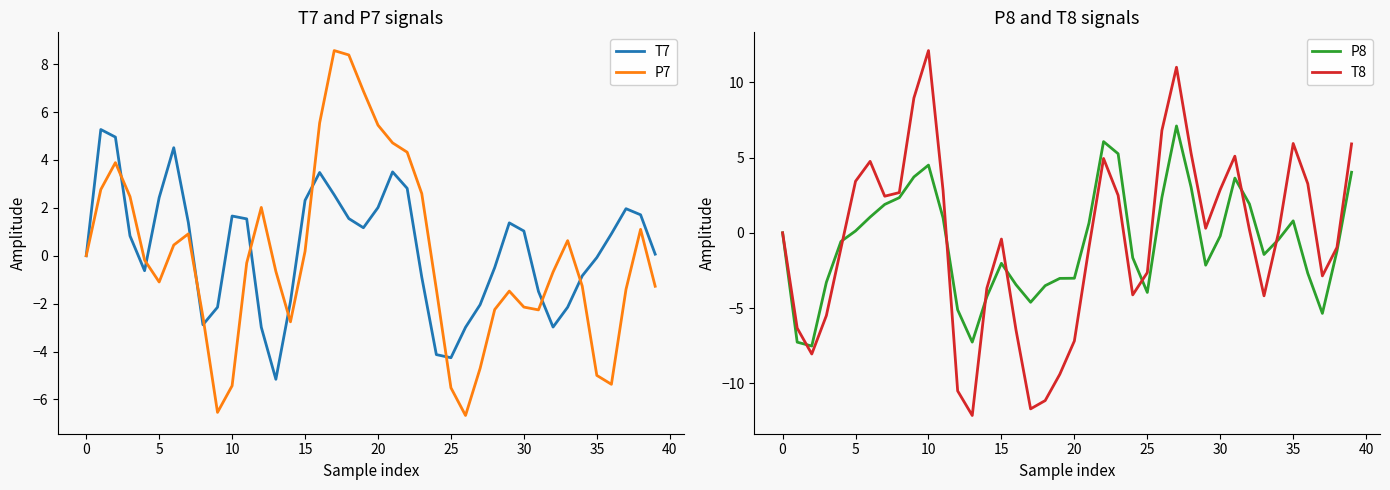

What is the average value of the P8 series?

-0.6